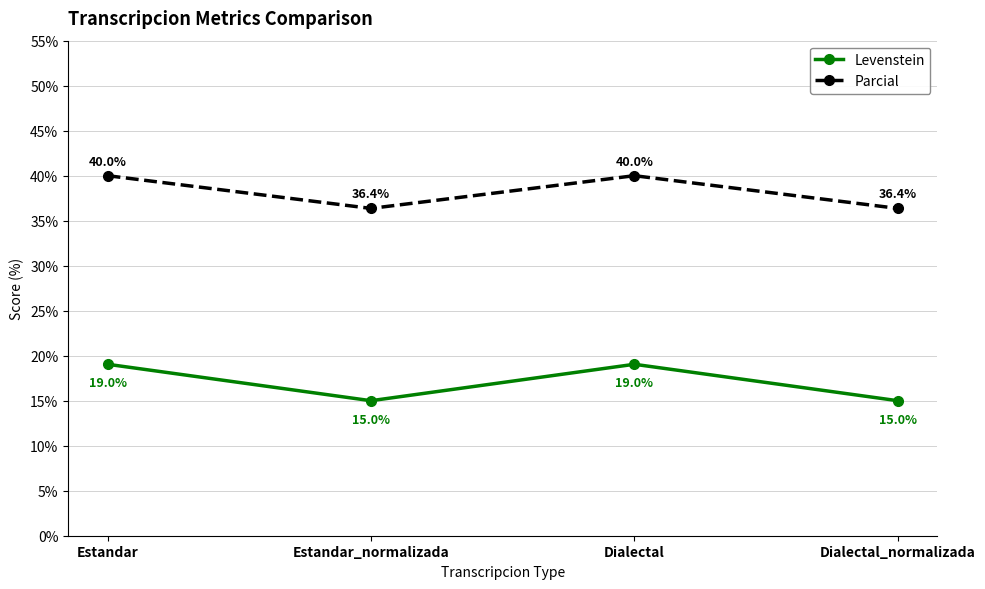

What is the spread (max minus min) of values at Estandar_normalizada?

21.4